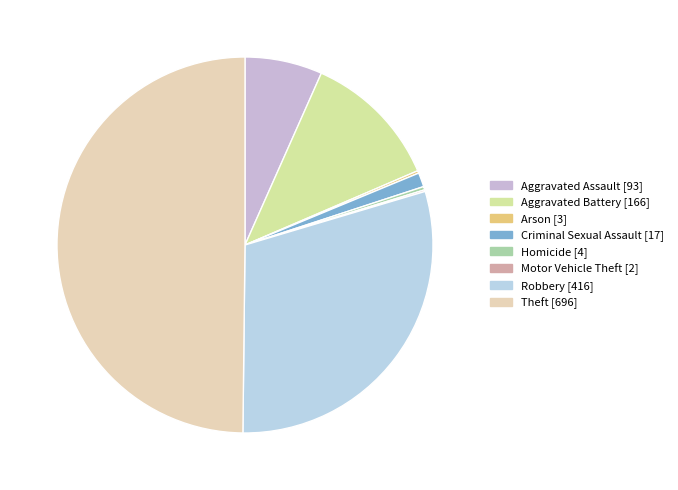

To the nearest percent, what is the difference between the Arson and Robbery slice percentages?

30%